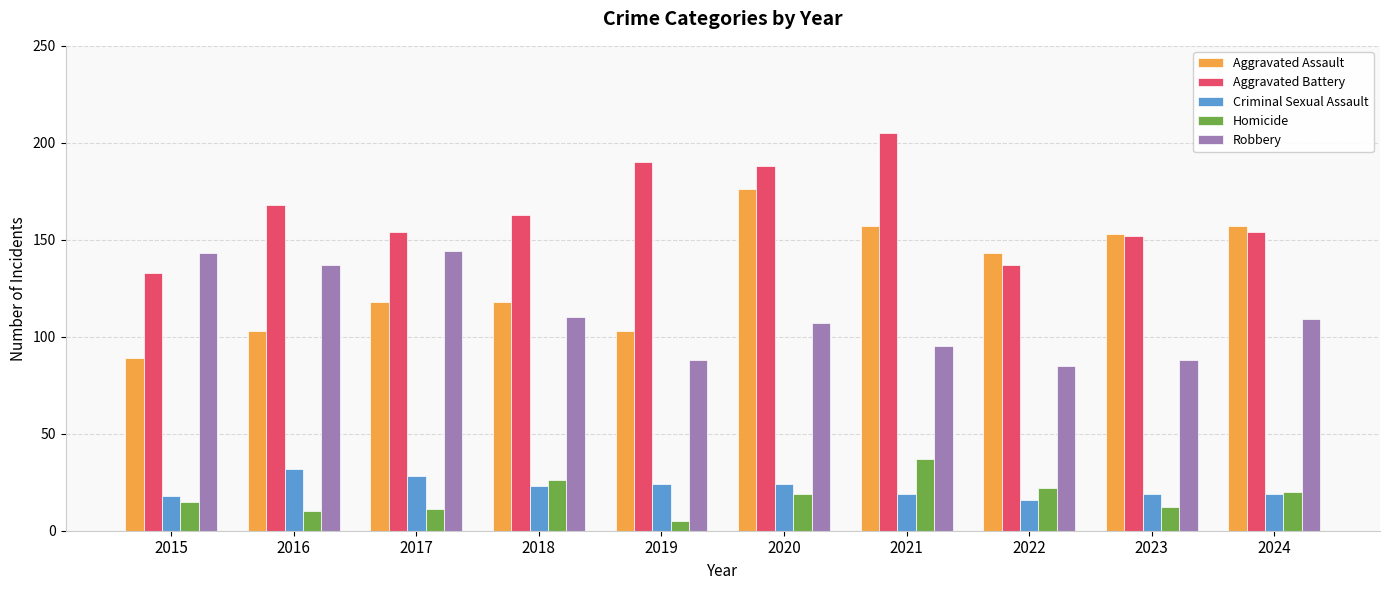

At which label is Aggravated Battery closest to 169?

2016